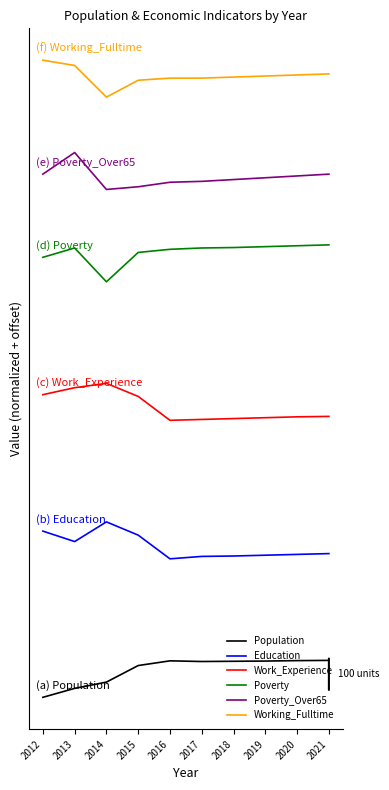

What are all the series names shown in the legend?

Population, Education, Work_Experience, Poverty, Poverty_Over65, Working_Fulltime